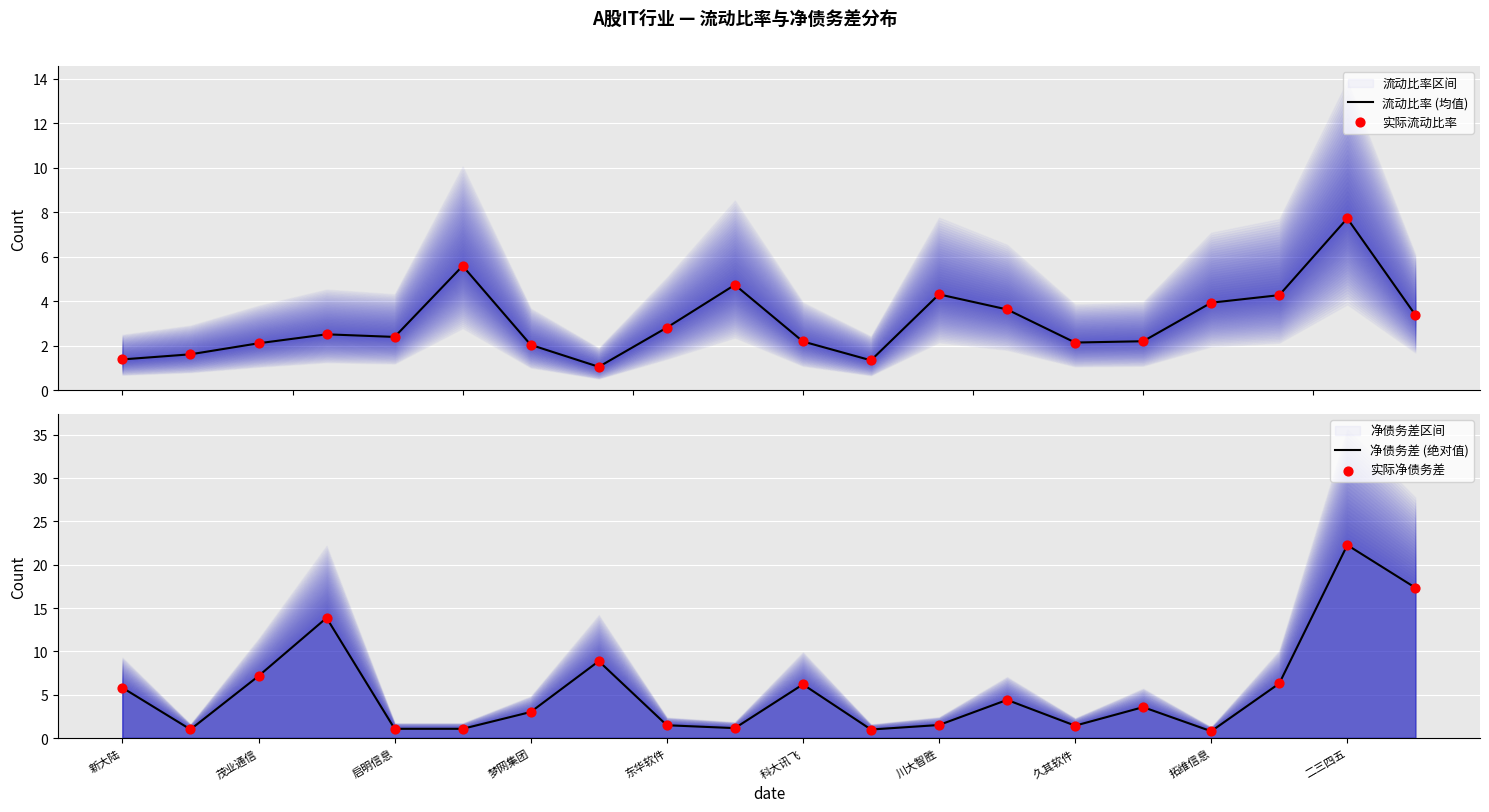

Which series contains the lowest Y value?

净债务差 (绝对值)